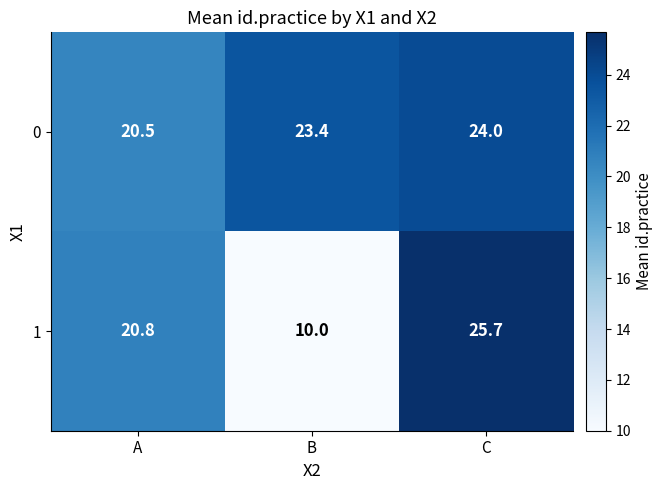

Reading left to right, list all the values displayed in this chart.

0: A=20.5	B=23.4	C=24.0
1: A=20.8	B=10.0	C=25.7